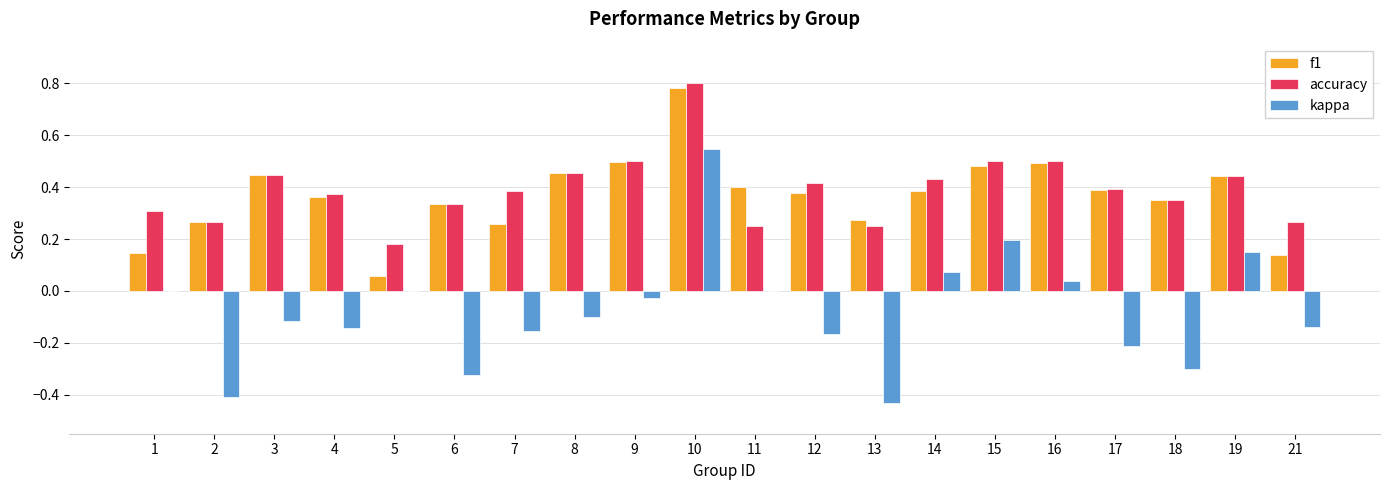

Which series changed the most between 9 and 10?

kappa